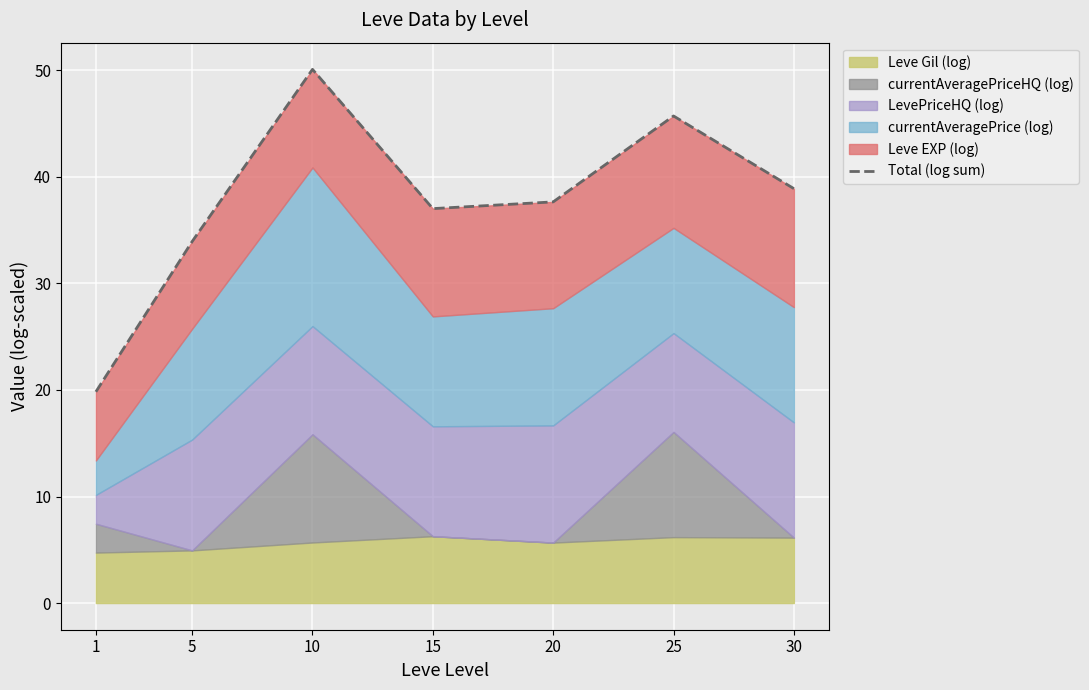

Is it true that Leve Gil (log) equals 8.5 at 10?

False